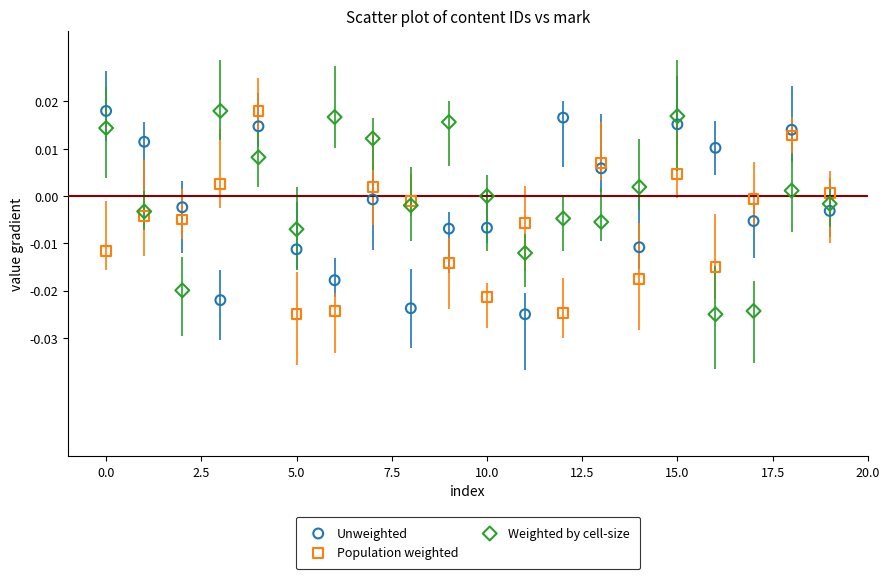

Count the number of points in this scatter plot.

60